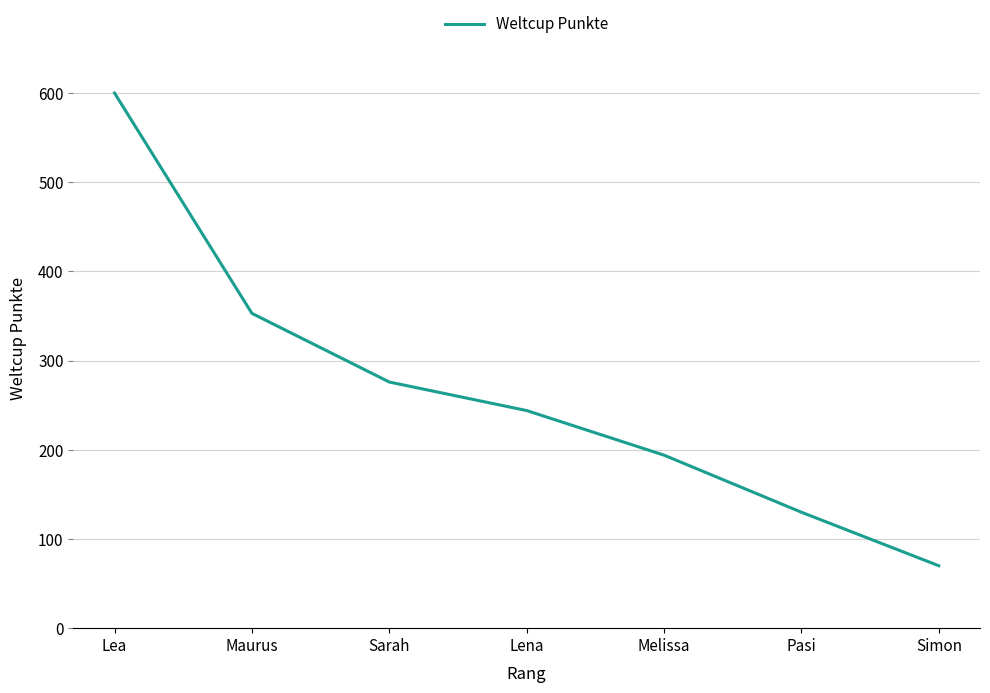

Does the chart display data point markers on the line(s)?

No